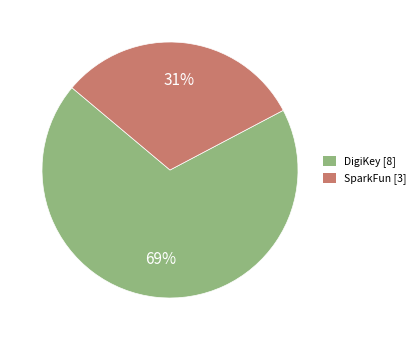

To the nearest percent, what is the difference between the largest and smallest slice percentages?

38%